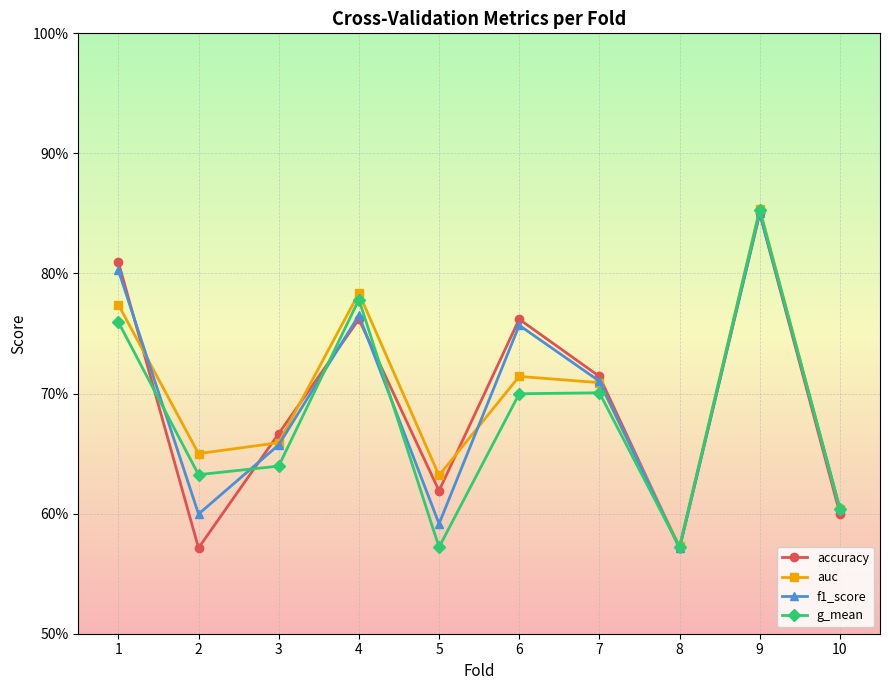

Reading left to right, extract all data points from this chart.

accuracy: 1=0.8	2=0.6	3=0.7	4=0.8	5=0.6	6=0.8	7=0.7	8=0.6	9=0.8	10=0.6
auc: 1=0.8	2=0.7	3=0.7	4=0.8	5=0.6	6=0.7	7=0.7	8=0.6	9=0.9	10=0.6
f1_score: 1=0.8	2=0.6	3=0.7	4=0.8	5=0.6	6=0.8	7=0.7	8=0.6	9=0.9	10=0.6
g_mean: 1=0.8	2=0.6	3=0.6	4=0.8	5=0.6	6=0.7	7=0.7	8=0.6	9=0.9	10=0.6